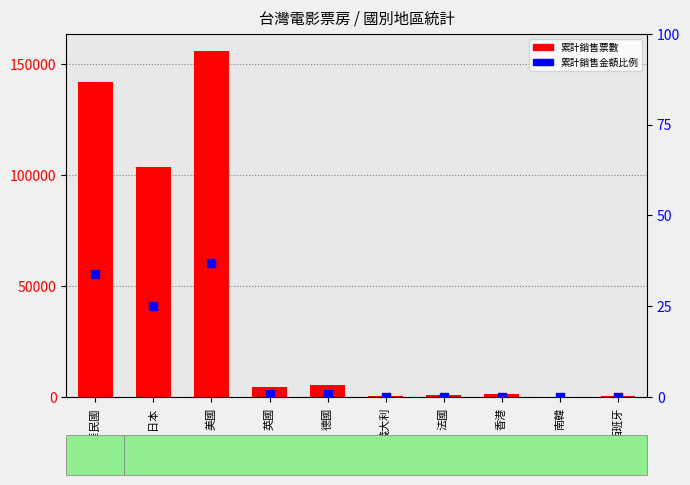

At which category is the sum across all series the highest?

美國